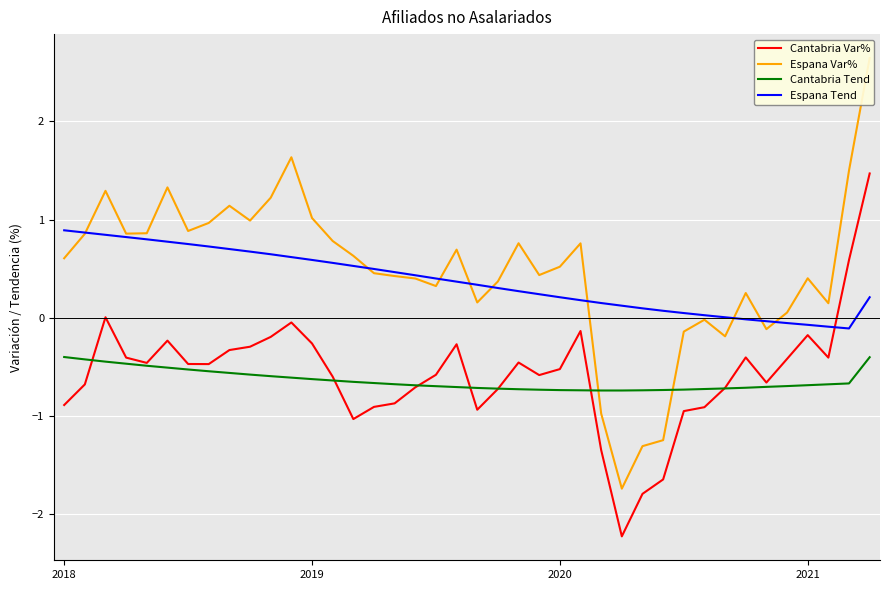

What is the approximate value of Cantabria Var% at 37?

-0.4